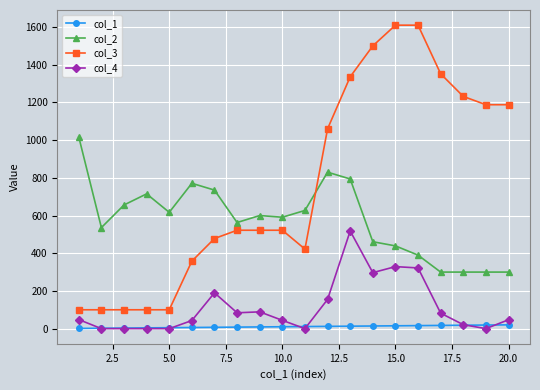

How many categories are shown in the chart?

20